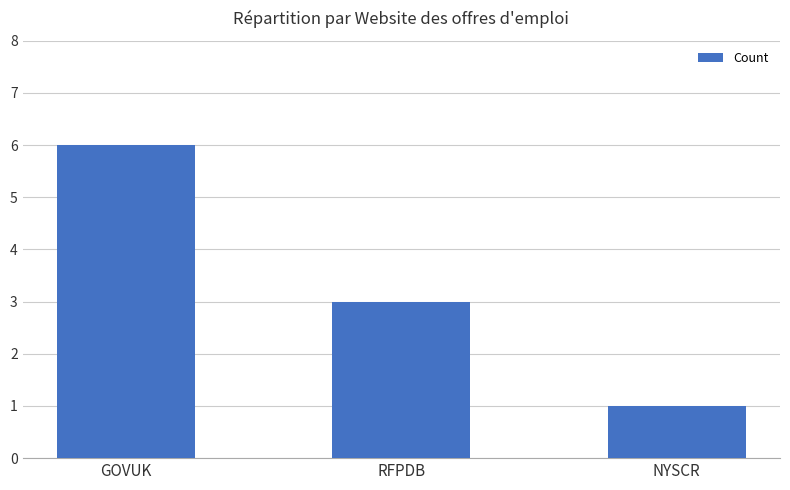

The chart shows a value of 3 at RFPDB. True or false?

True